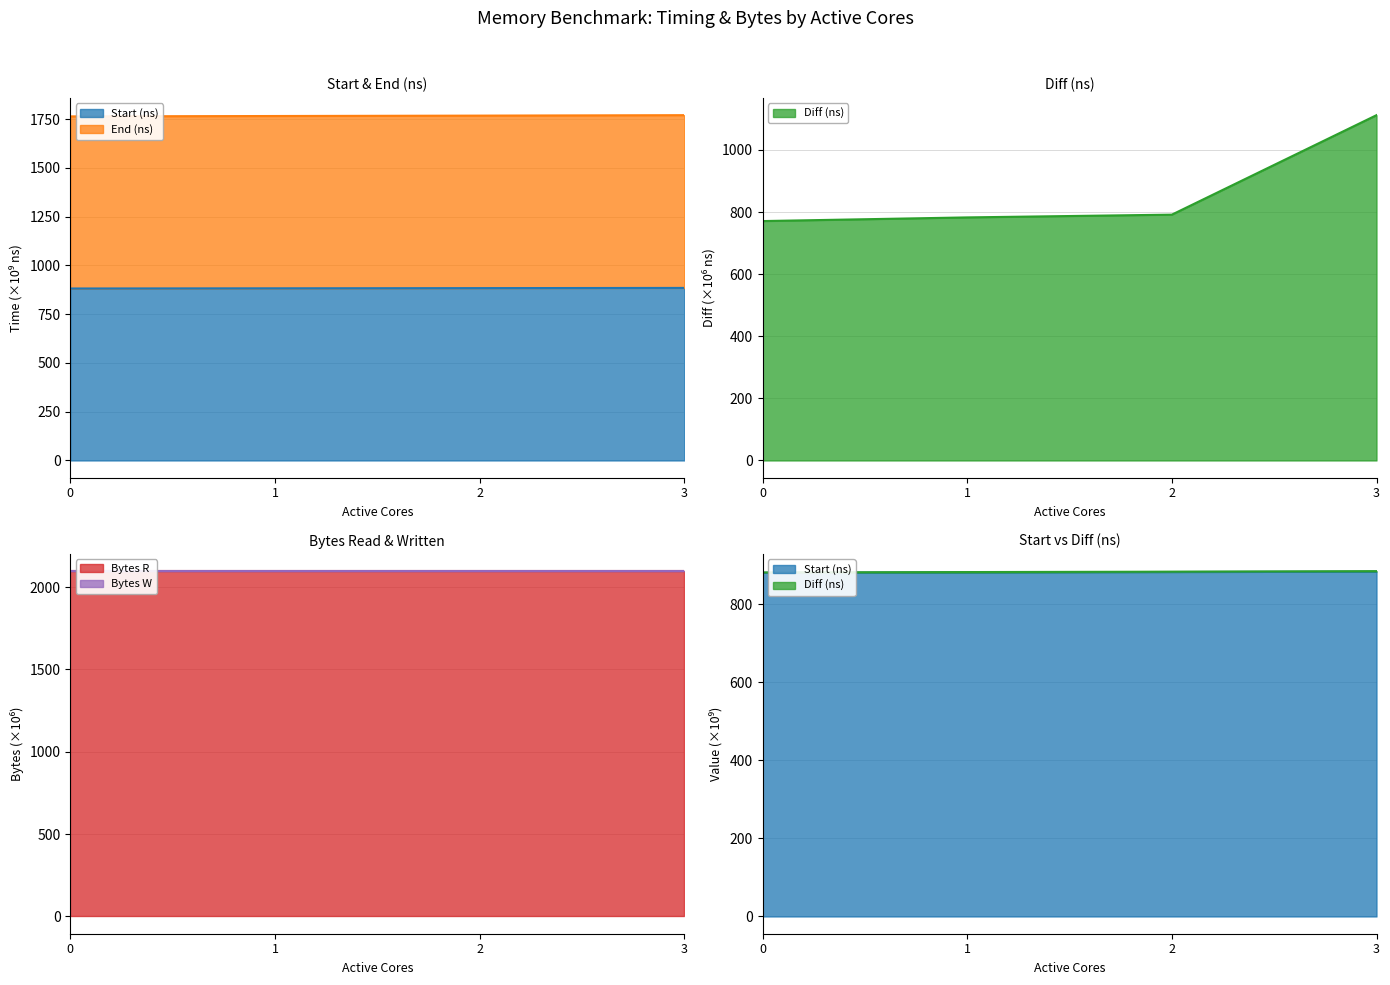

What is the minimum value for Bytes R?

2097.2